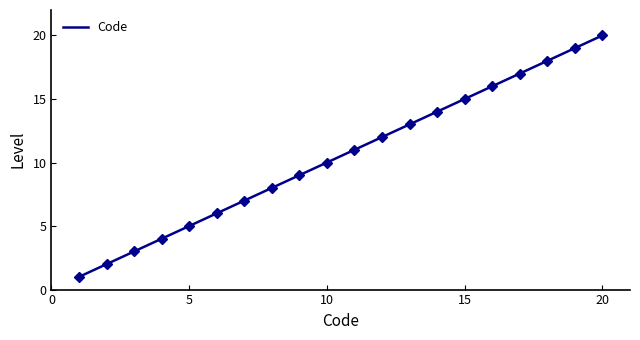

What is the difference between the values at 6 and 9?

3